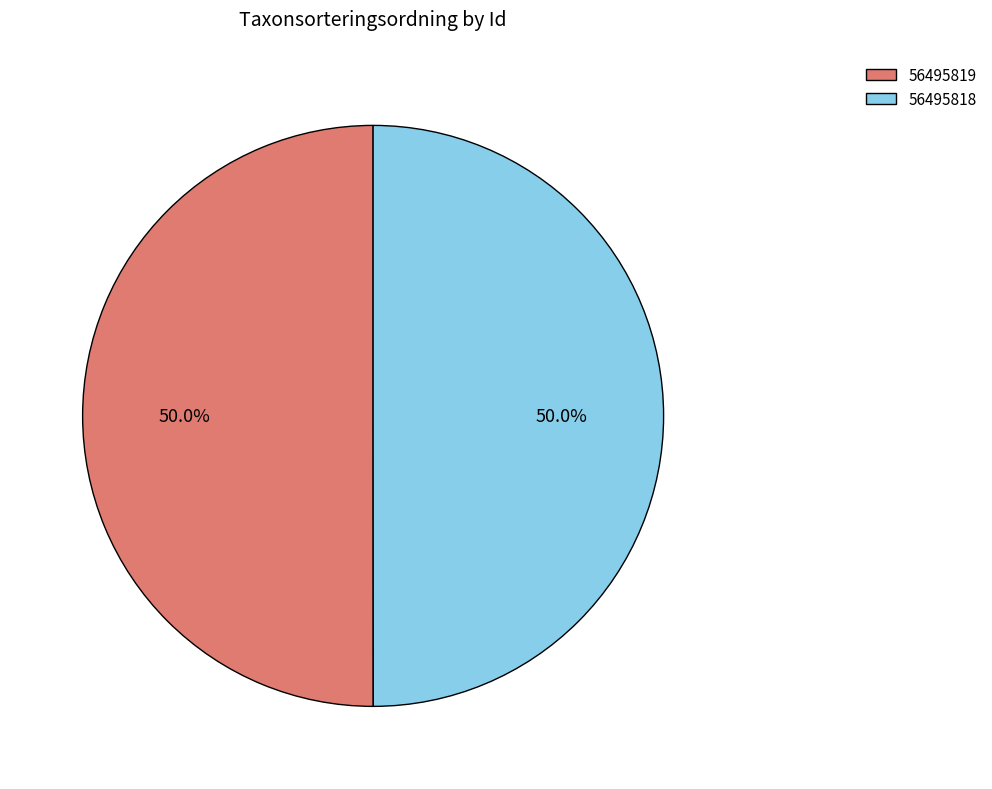

How many segments does this pie chart have?

2